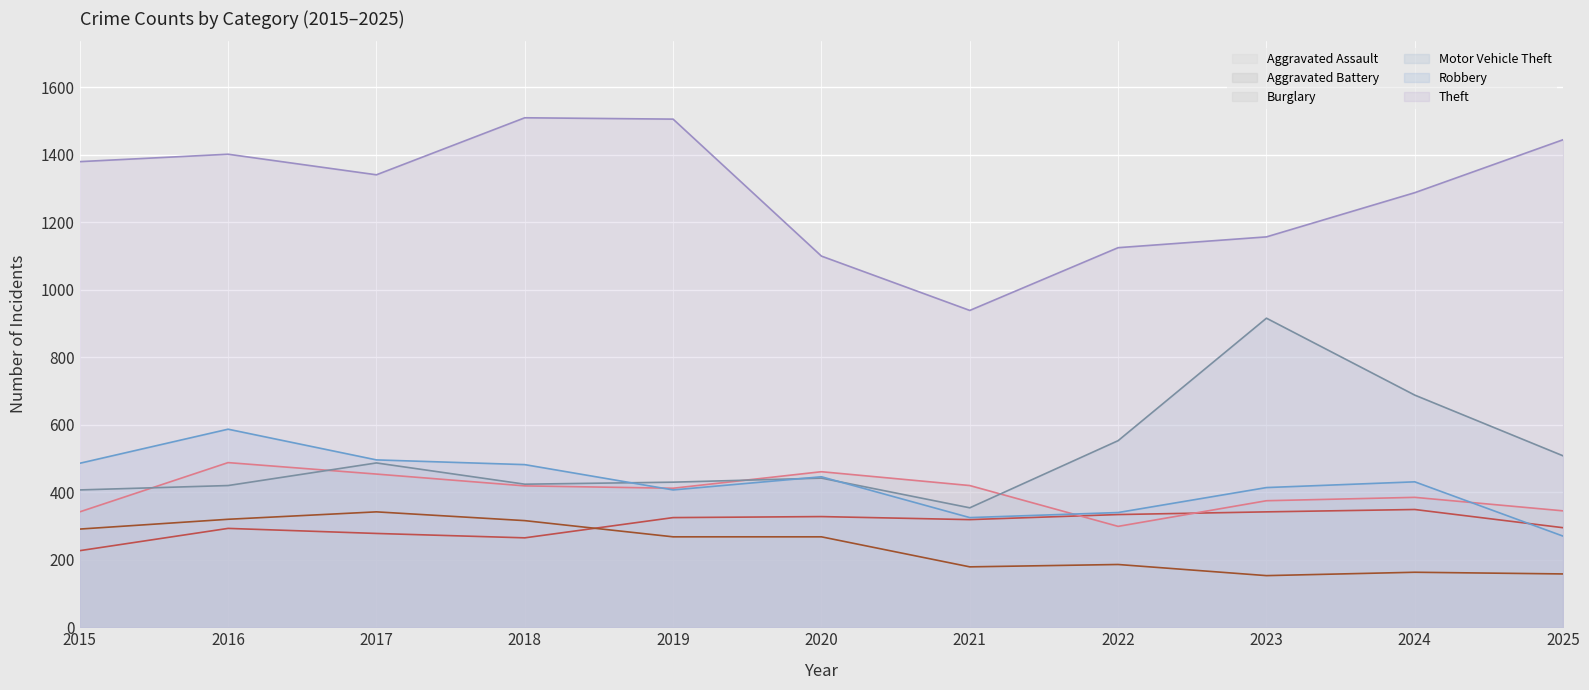

Which series changed the most between 2016 and 2024?

Motor Vehicle Theft